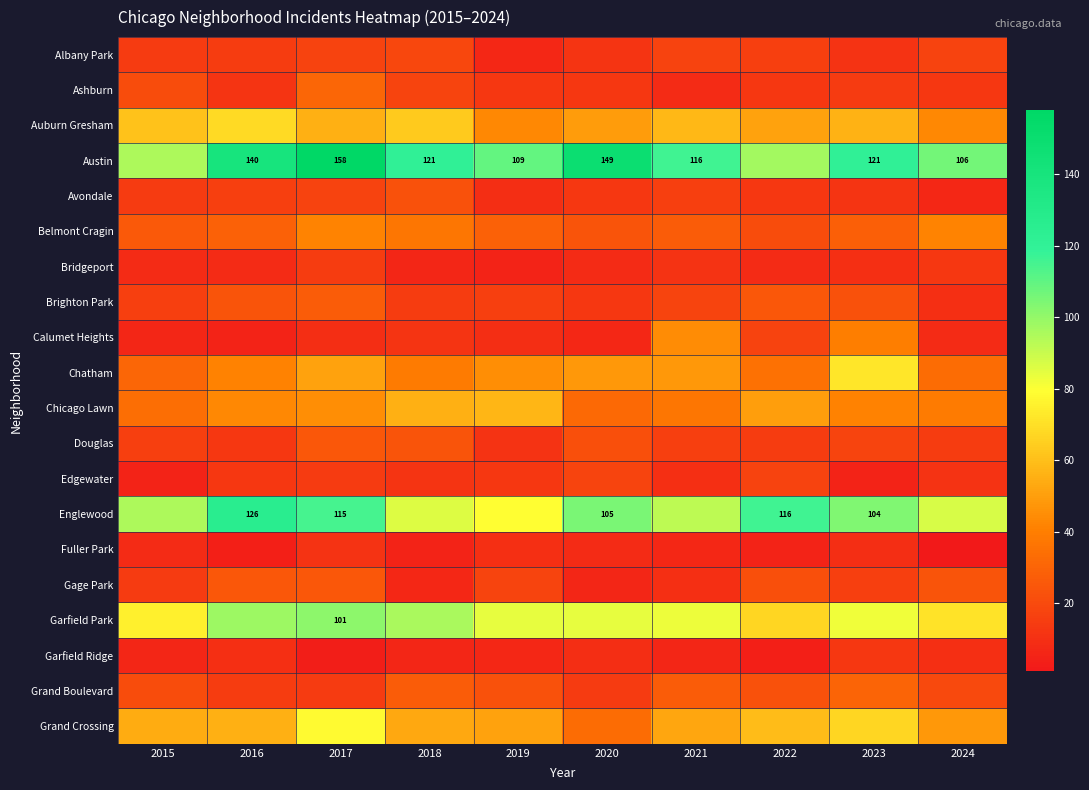

At which category is the sum across all series the highest?

2017